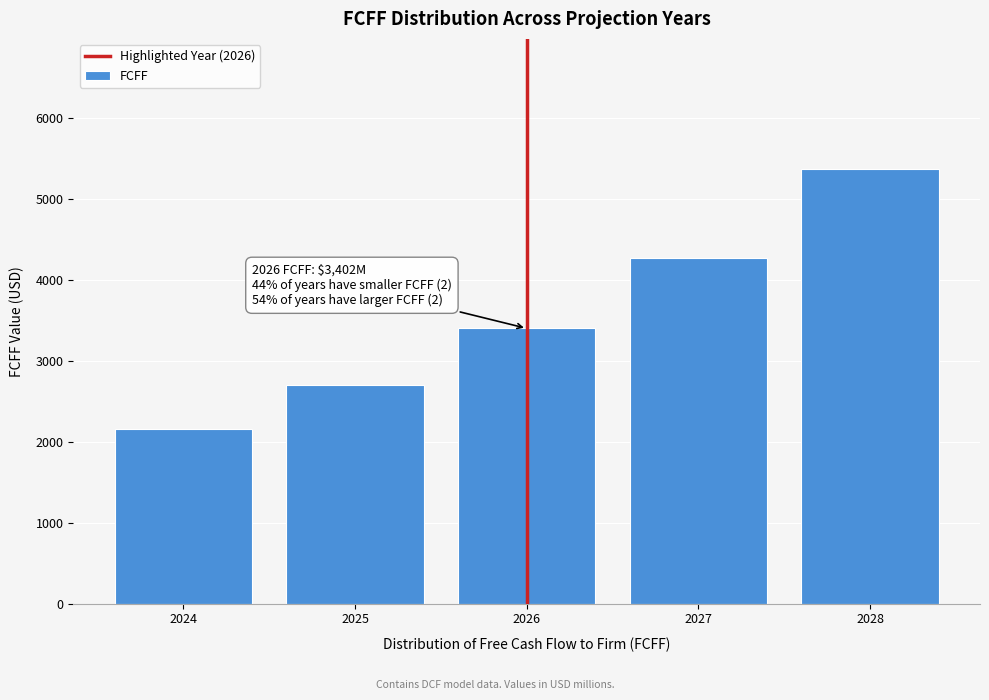

Reading left to right, list all the values displayed in this chart.

2024=2155.6	2025=2708.1	2026=3402.1	2027=4274.1	2028=5369.5